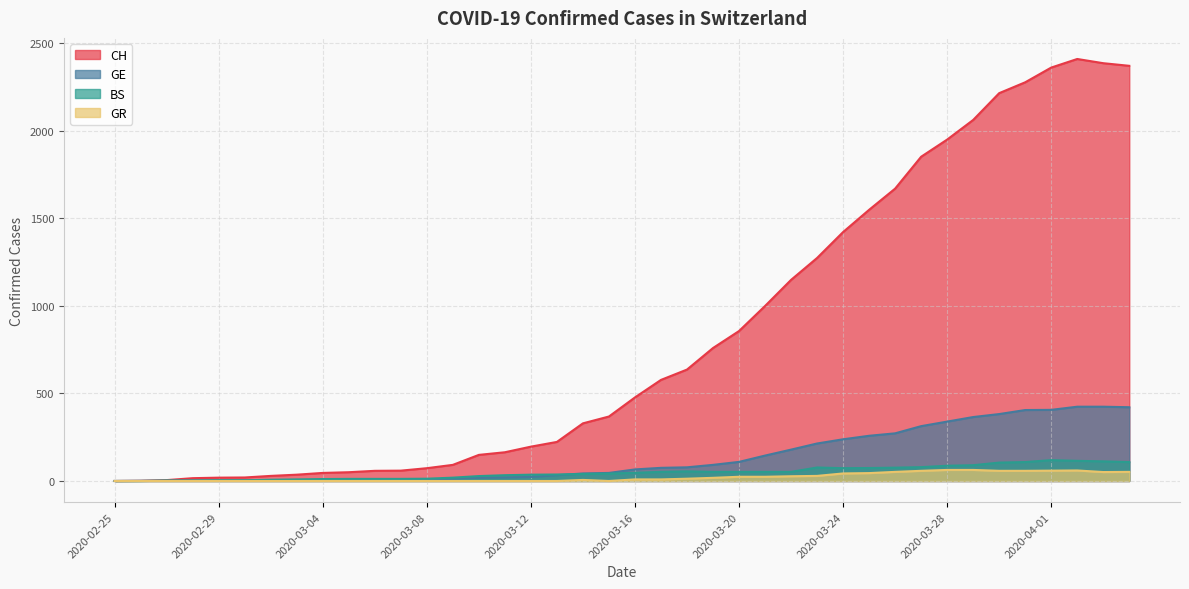

Which series changed the most between 2020-02-27 and 2020-03-13?

CH